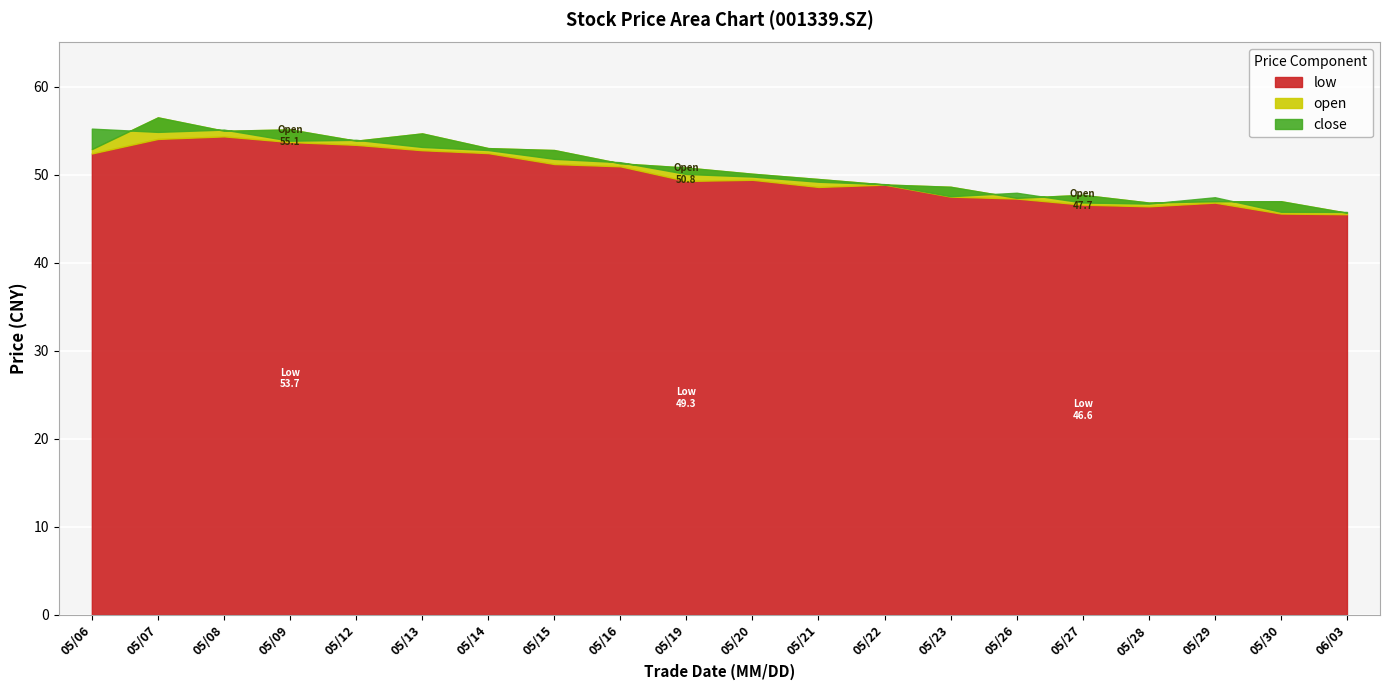

What are all the series names shown in the legend?

open, low, close